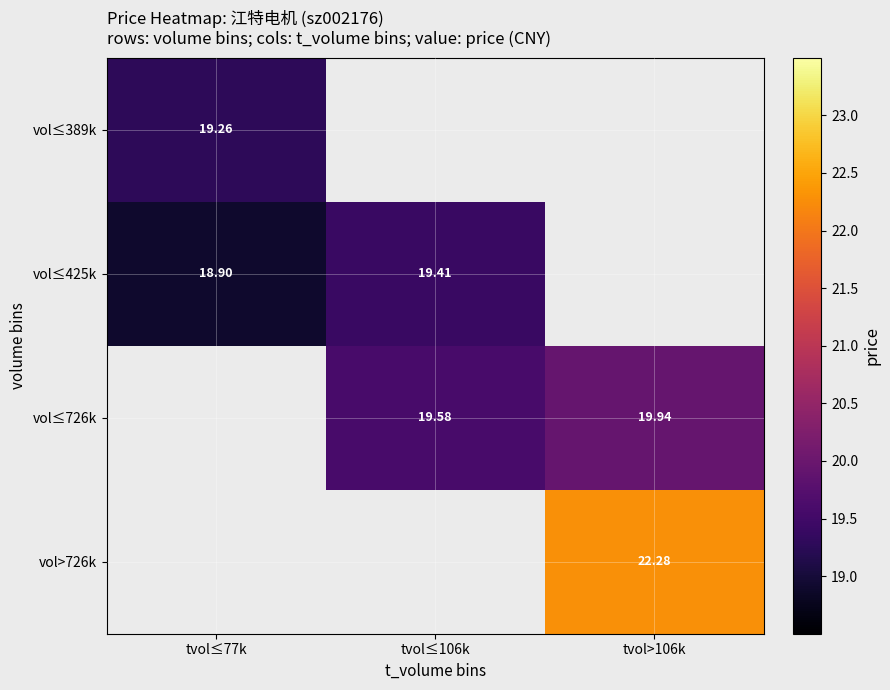

Which category has the highest value across all series?

tvol>106k